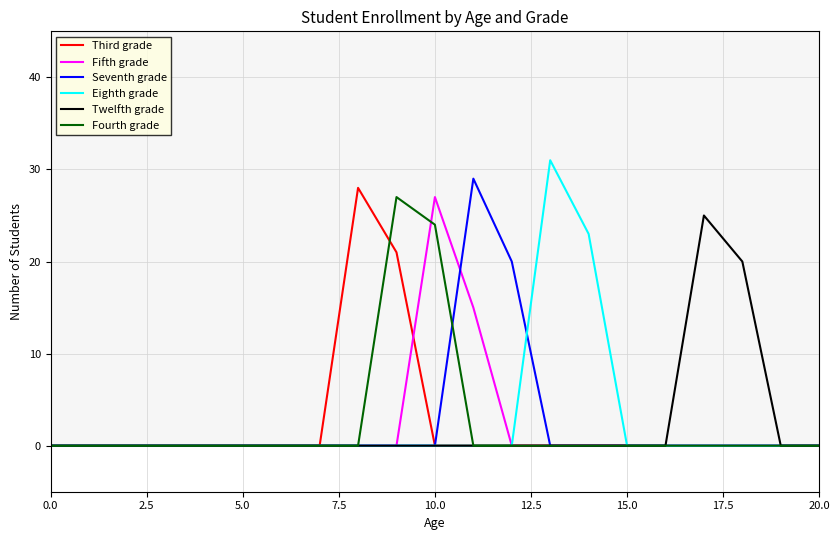

Reading right to left, extract all data points from this chart.

Third grade: 0	0	0	0	0	0	0	0	0	0	0	21	28	0	0	0	0	0	0	0	0
Fifth grade: 0	0	0	0	0	0	0	0	0	15	27	0	0	0	0	0	0	0	0	0	0
Seventh grade: 0	0	0	0	0	0	0	0	20	29	0	0	0	0	0	0	0	0	0	0	0
Eighth grade: 0	0	0	0	0	0	23	31	0	0	0	0	0	0	0	0	0	0	0	0	0
Twelfth grade: 0	0	20	25	0	0	0	0	0	0	0	0	0	0	0	0	0	0	0	0	0
Fourth grade: 0	0	0	0	0	0	0	0	0	0	24	27	0	0	0	0	0	0	0	0	0